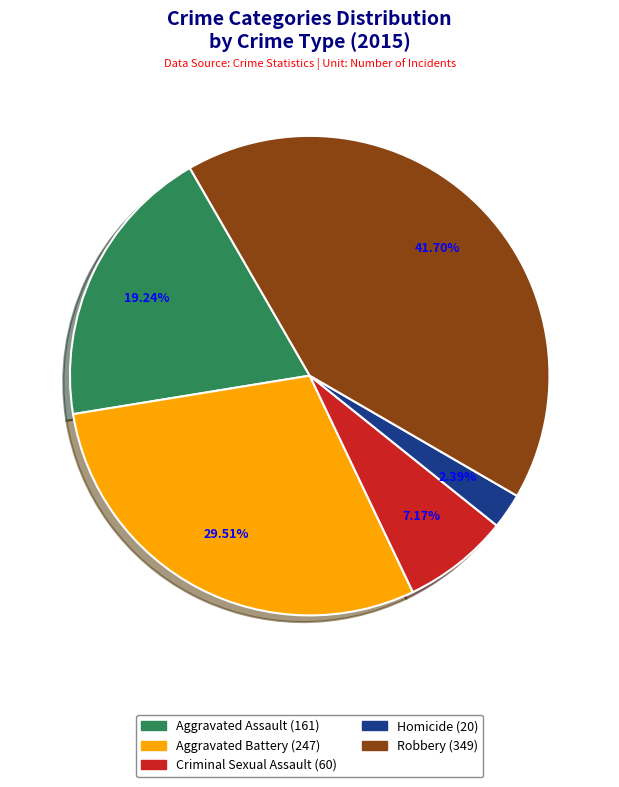

How much of the chart is everything except Aggravated Assault?

80.8%